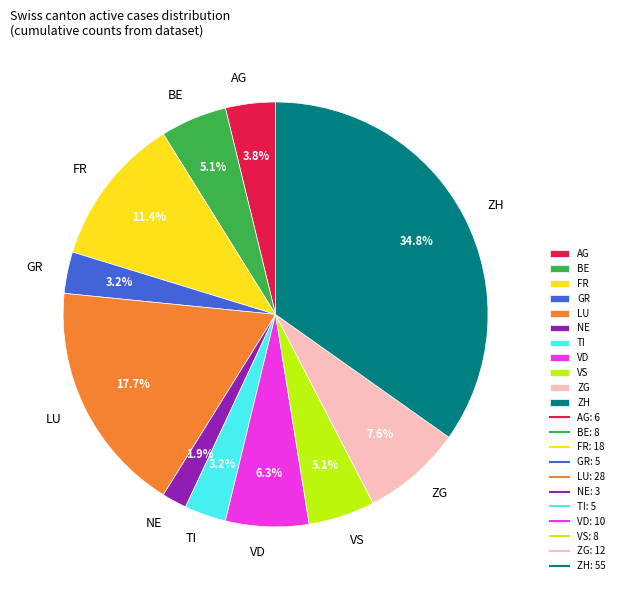

Approximately how many times larger is the value at NE compared to TI?

0.6